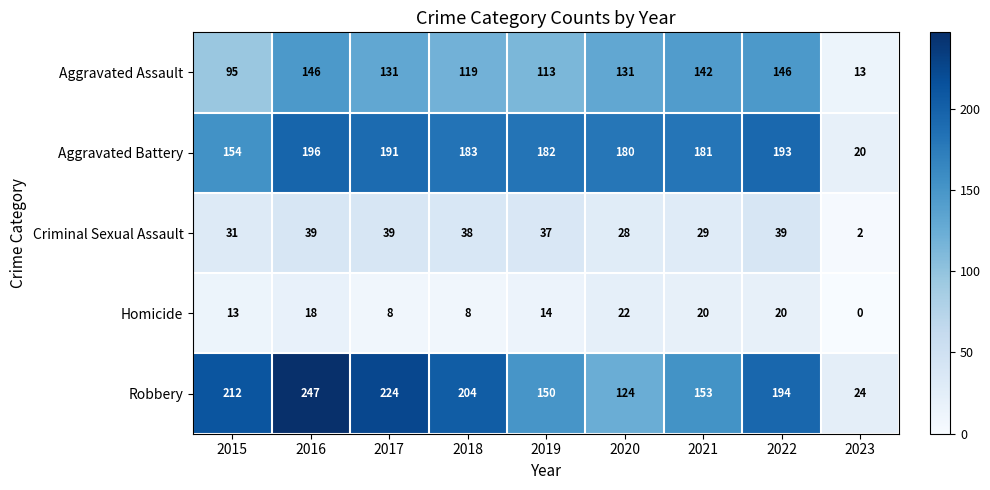

What is the sum of the Robbery values at 2015 and 2016?

459